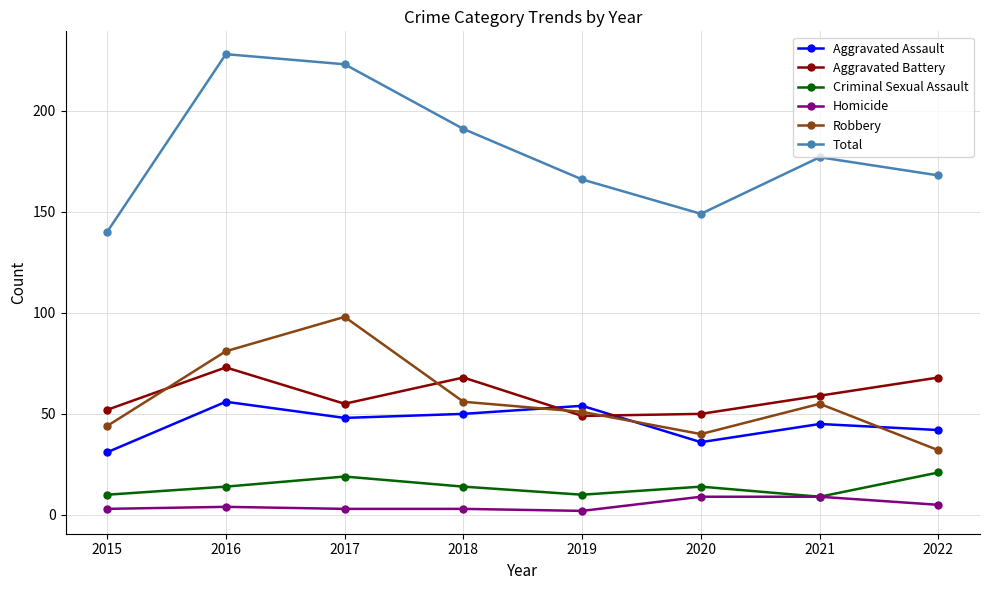

Reading left to right, extract all data points from this chart.

Aggravated Assault: 2015=31	2016=56	2017=48	2018=50	2019=54	2020=36	2021=45	2022=42
Aggravated Battery: 2015=52	2016=73	2017=55	2018=68	2019=49	2020=50	2021=59	2022=68
Criminal Sexual Assault: 2015=10	2016=14	2017=19	2018=14	2019=10	2020=14	2021=9	2022=21
Homicide: 2015=3	2016=4	2017=3	2018=3	2019=2	2020=9	2021=9	2022=5
Robbery: 2015=44	2016=81	2017=98	2018=56	2019=51	2020=40	2021=55	2022=32
Total: 2015=140	2016=228	2017=223	2018=191	2019=166	2020=149	2021=177	2022=168